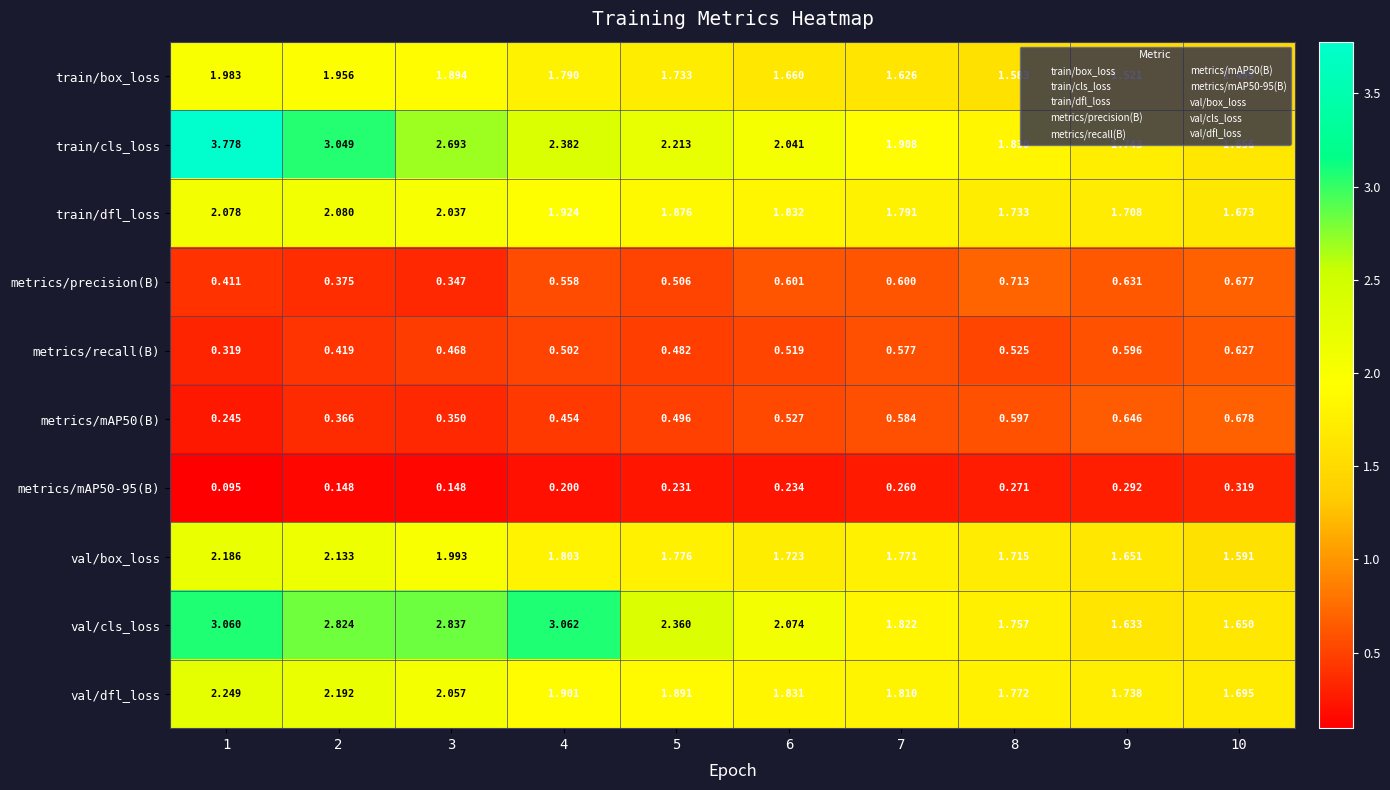

Is the value of train/box_loss at 2 greater than the value of train/cls_loss at 10?

Yes